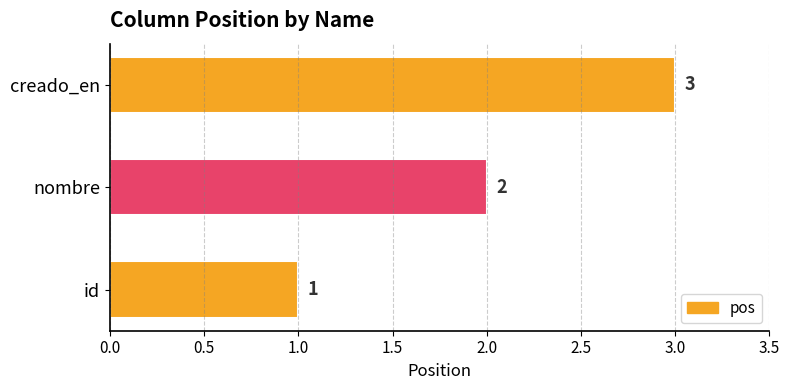

Rank the categories by value from highest to lowest.

creado_en, nombre, id